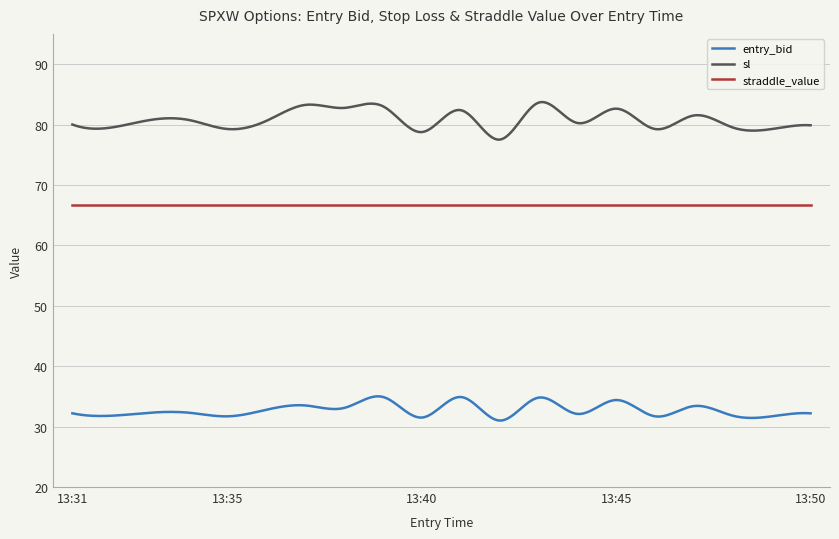

Rank the series by their average value, from highest to lowest.

sl, straddle_value, entry_bid